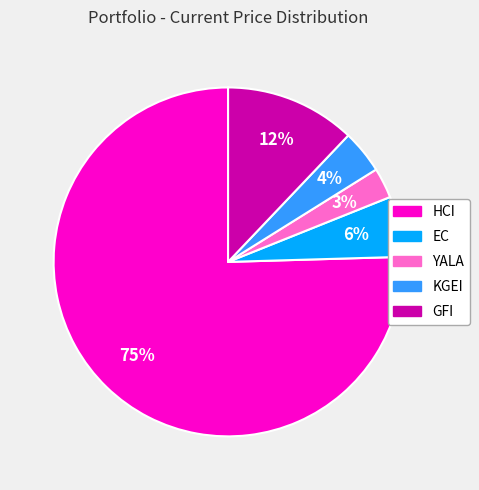

Which slice is the smallest?

YALA